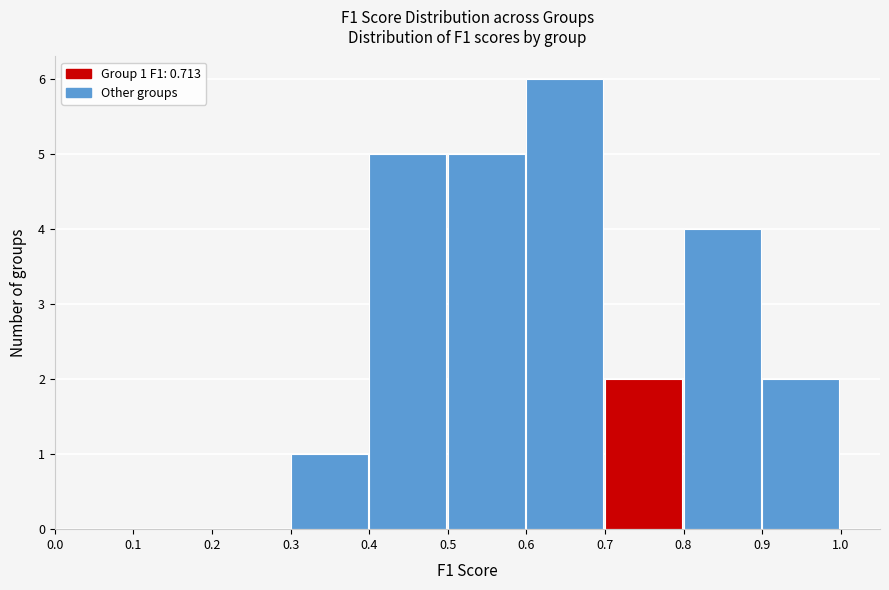

Which range on the x-axis has the tallest bar?

0.6 to 0.7